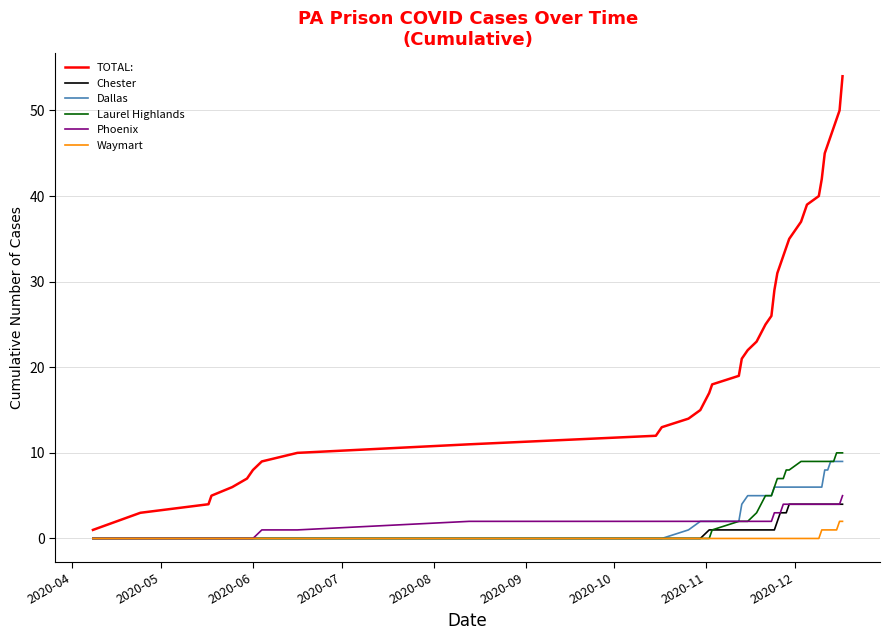

Is this an area chart (filled region under the line)?

No